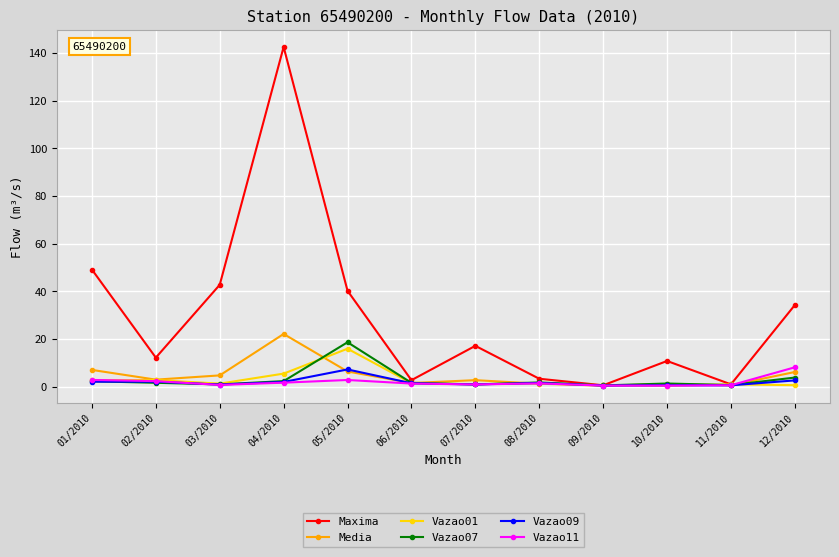

At which category is the sum across all series the highest?

04/2010